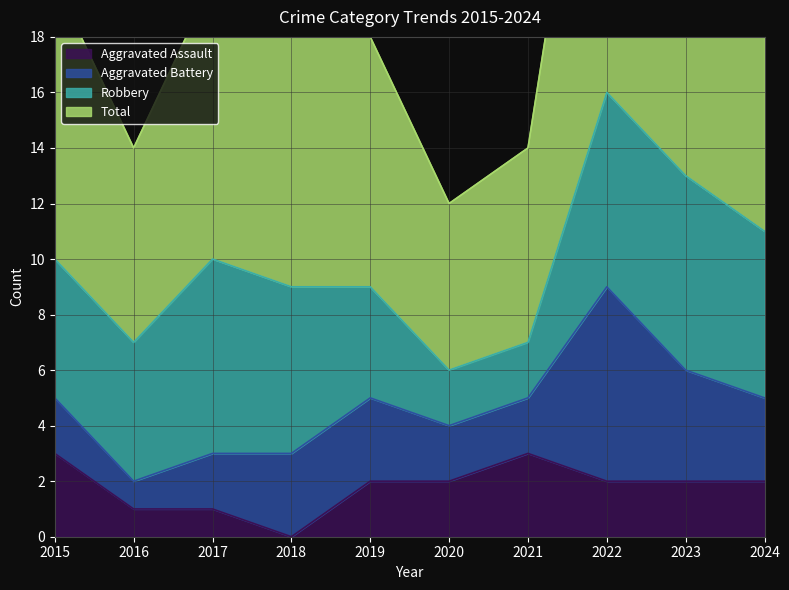

What is the total value across all series at 2024?

24